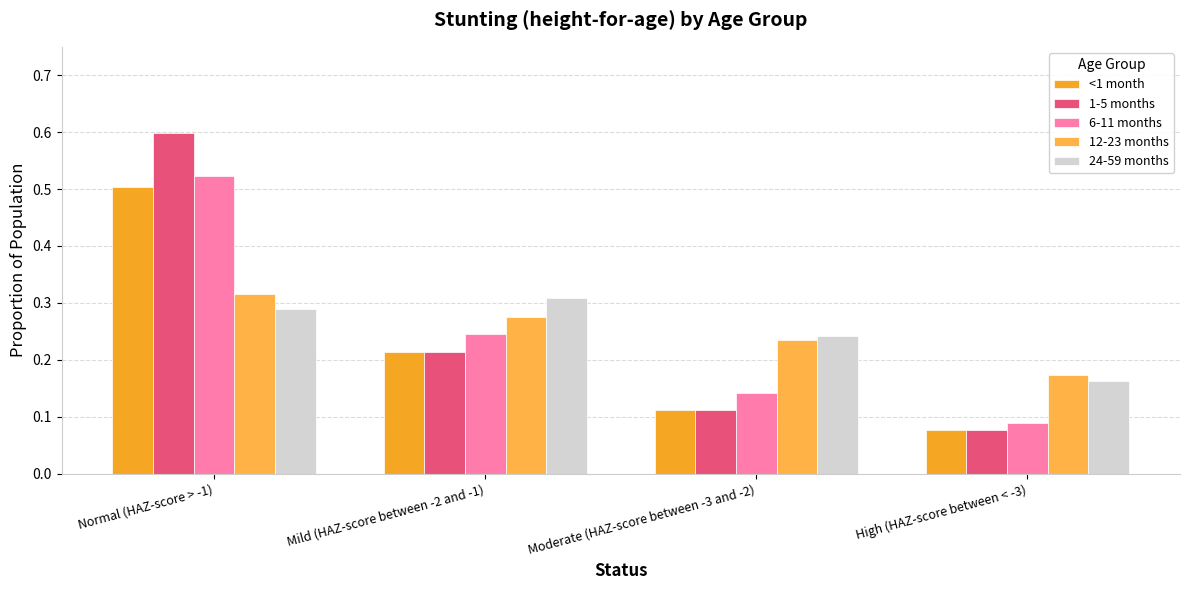

How many bars are there in each group?

5